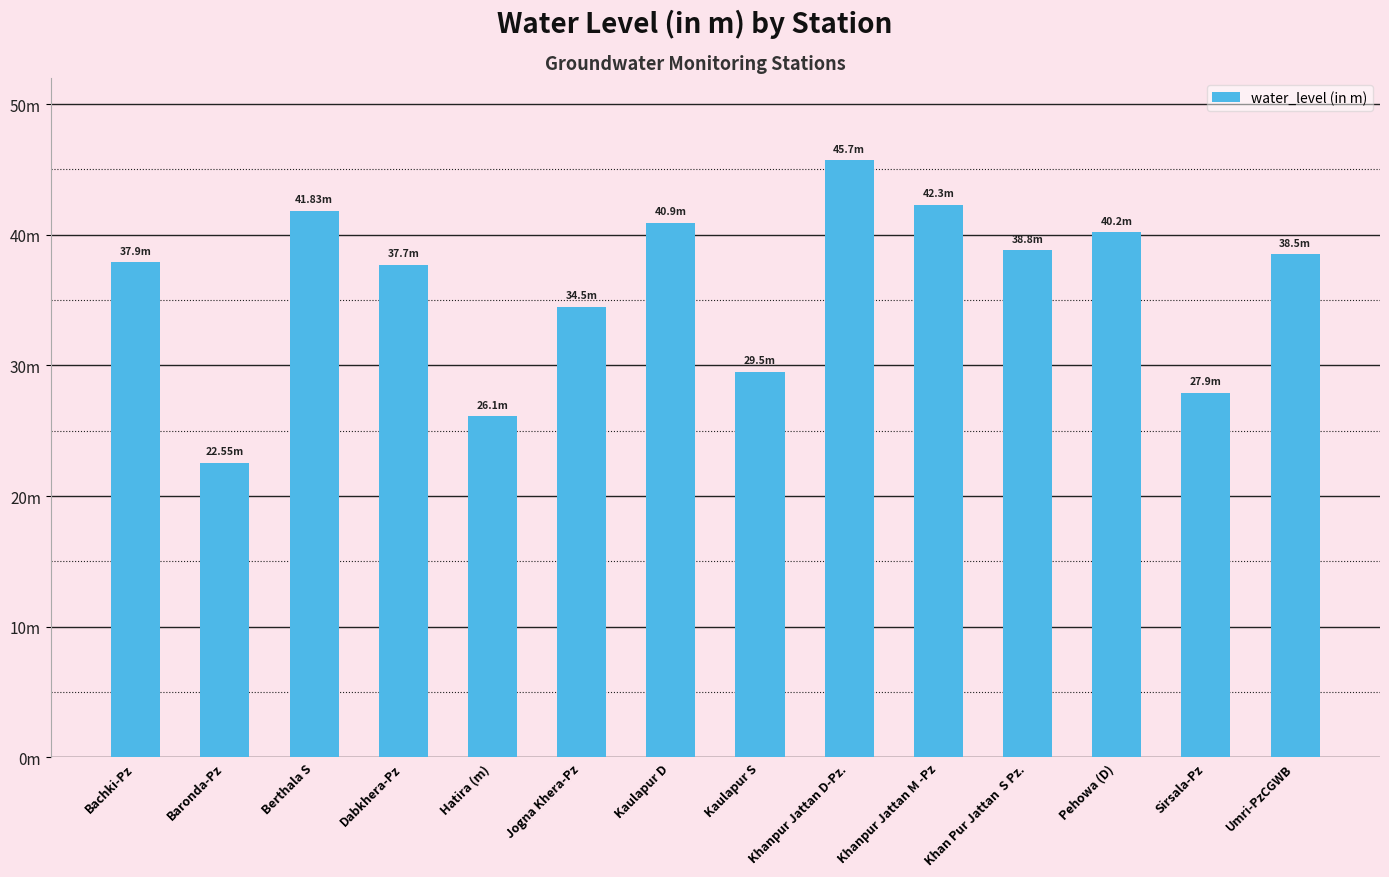

What is the value of the 11th bar from the left?

38.8